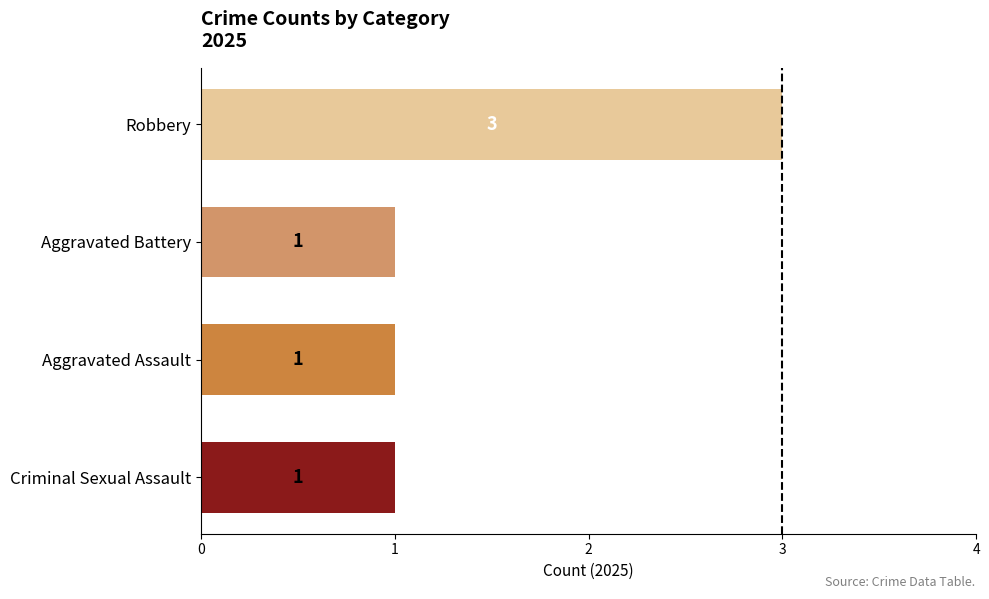

The value at Robbery is 5. True or false?

False